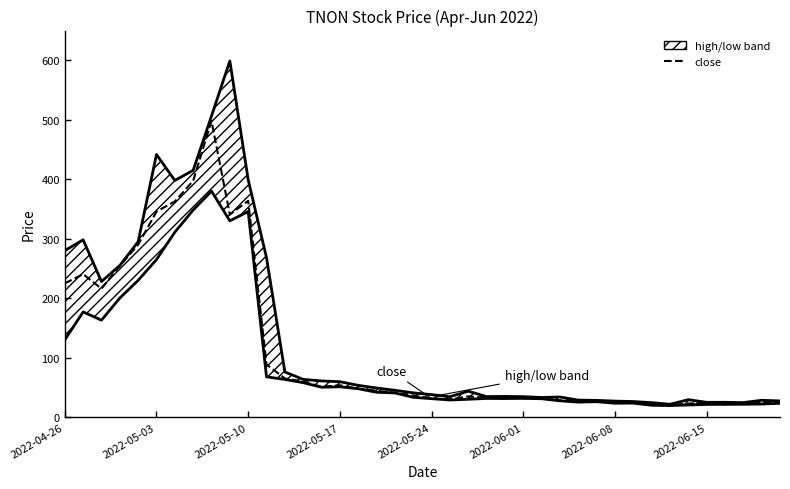

The close series shows 25.3 at 38. True or false?

True